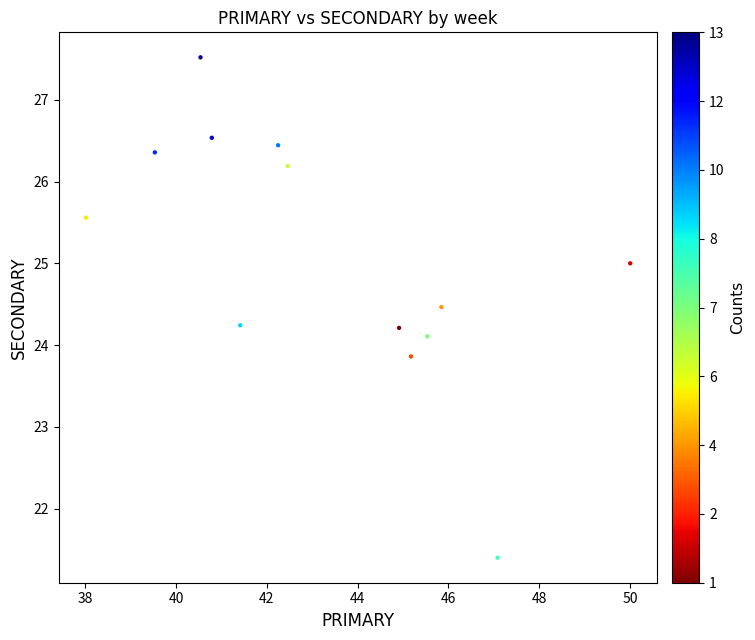

What is the range of X values (max minus min)?

12.0